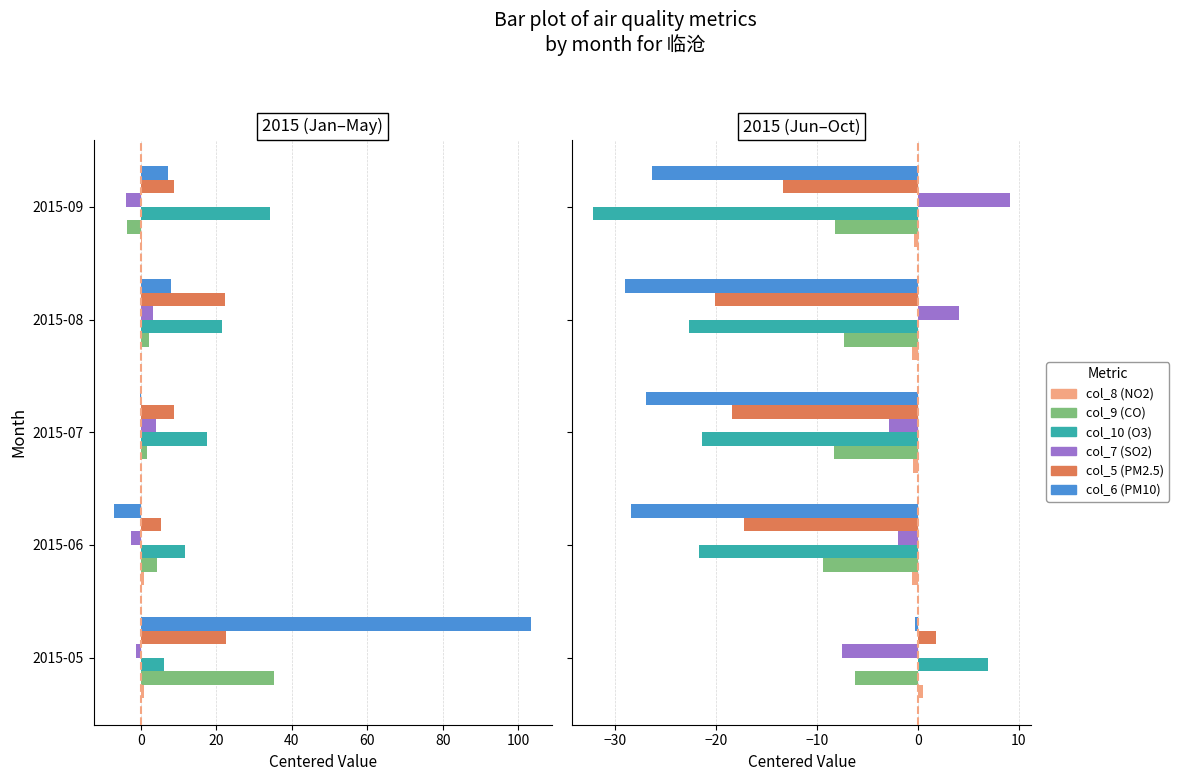

How many col_8 (NO2) values are between 0 and 1?

4